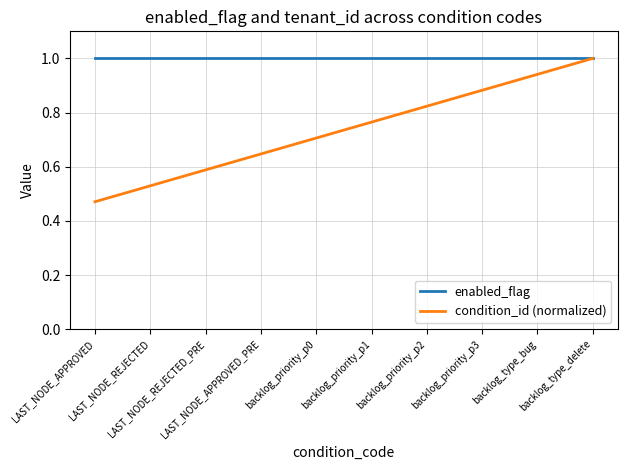

Which series has the widest spread of values?

condition_id (normalized)